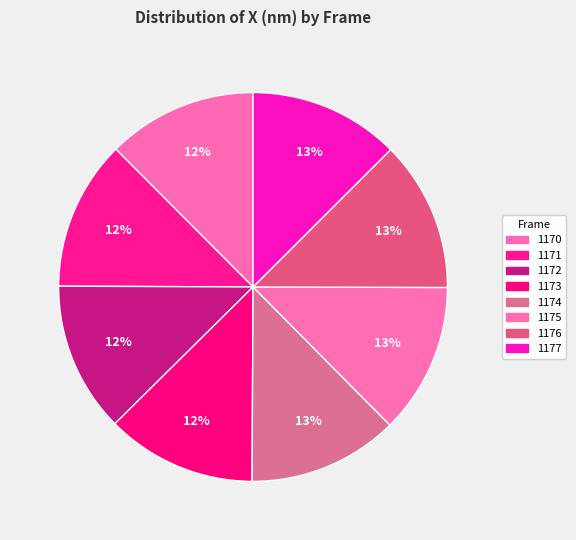

To the nearest percent, what is the average slice percentage?

12%